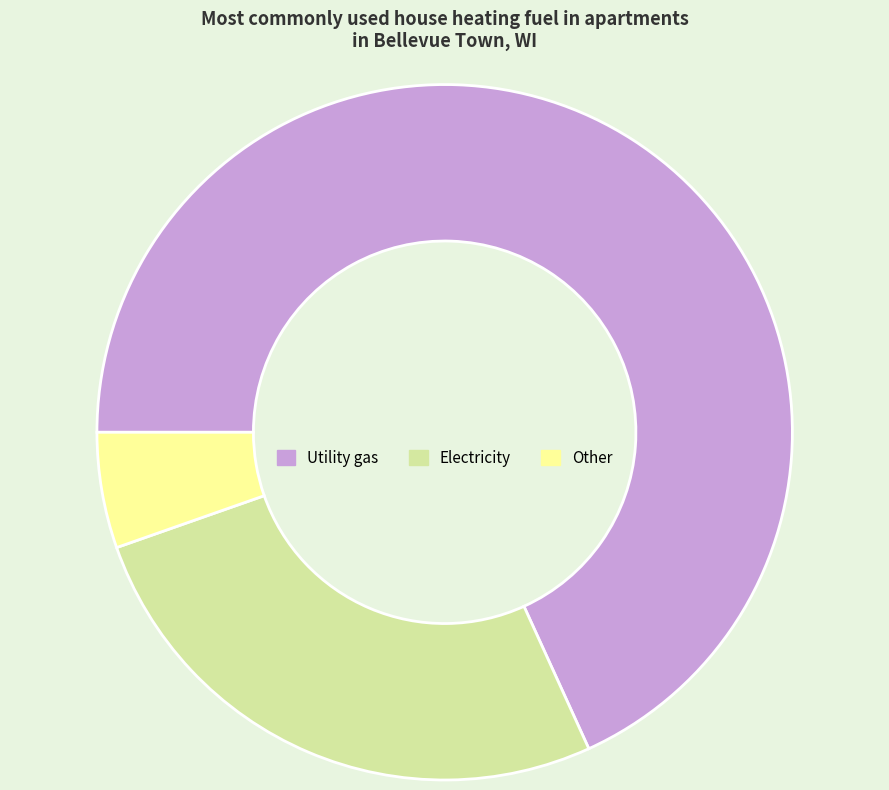

Does any single category account for the majority?

Yes